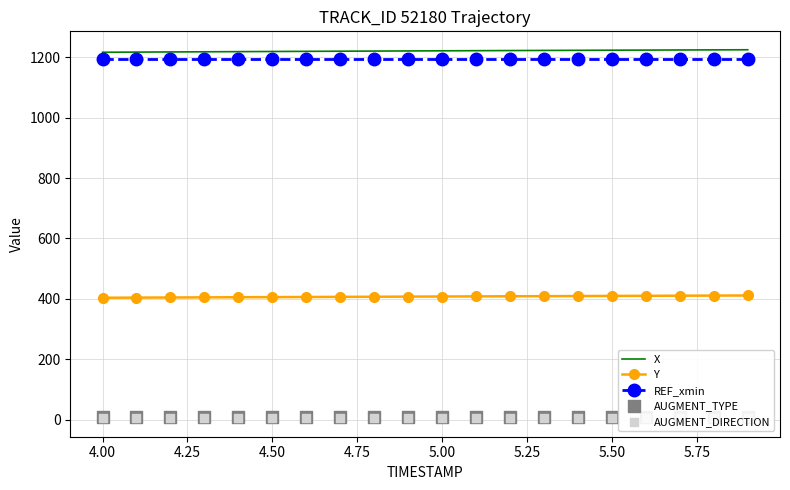

Which series has the largest Y range (max minus min)?

X